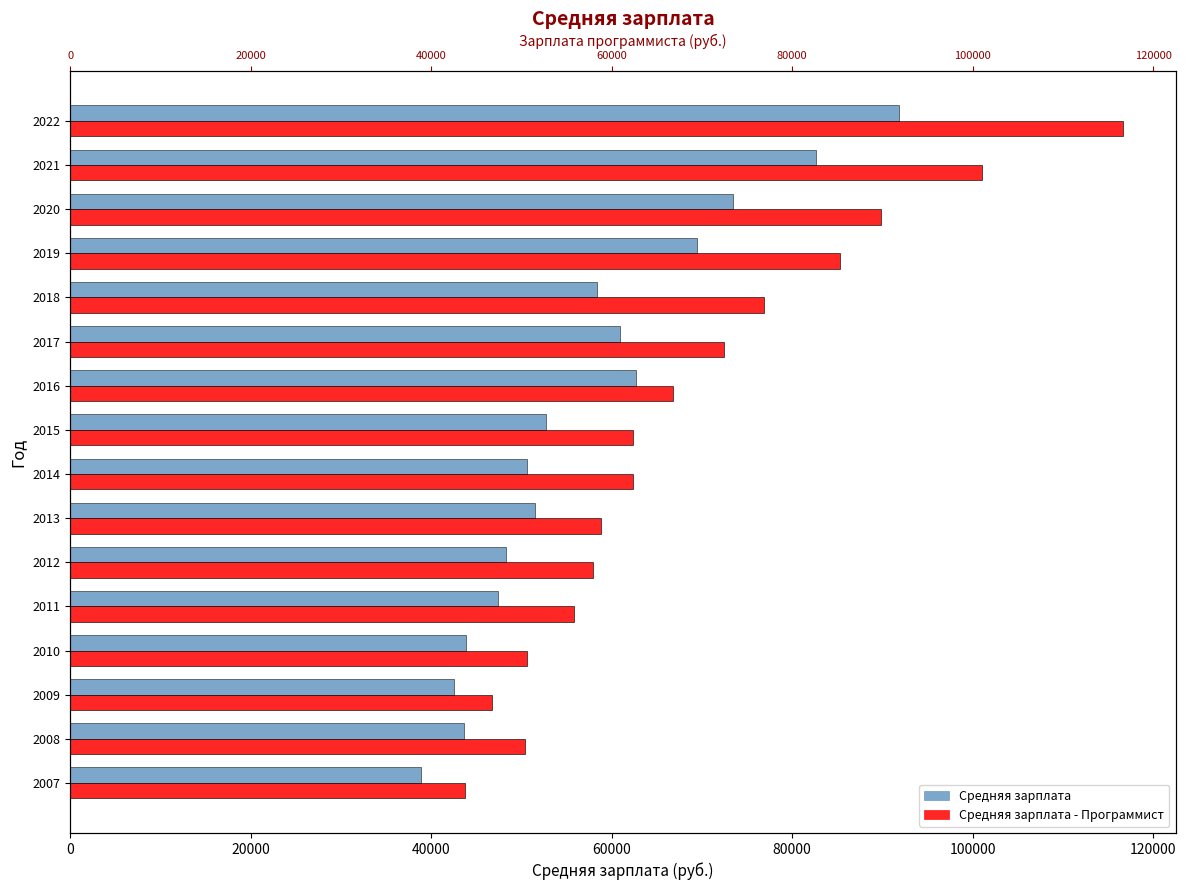

What are all the series names shown in the legend?

Средняя зарплата, Средняя зарплата - Программист